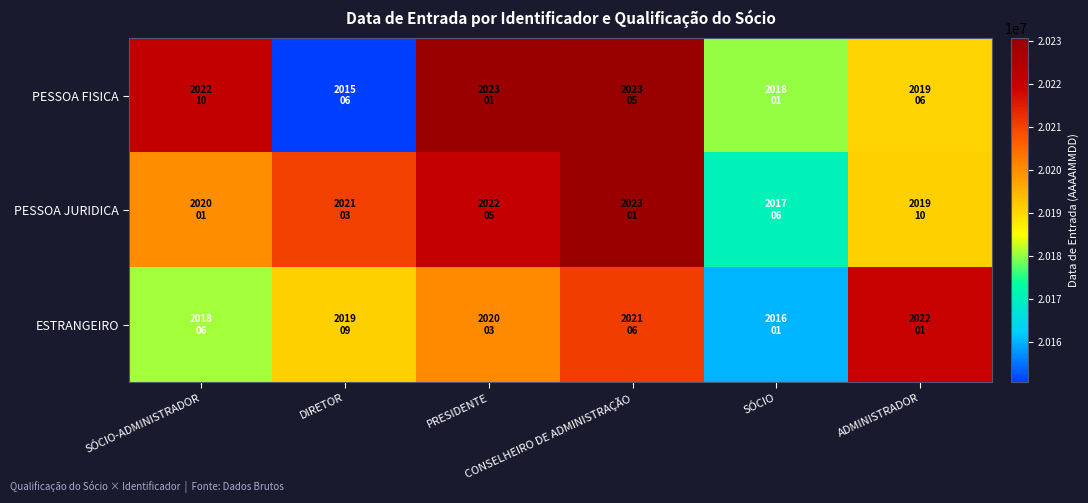

Between SÓCIO and SÓCIO-ADMINISTRADOR, which is larger?

SÓCIO-ADMINISTRADOR